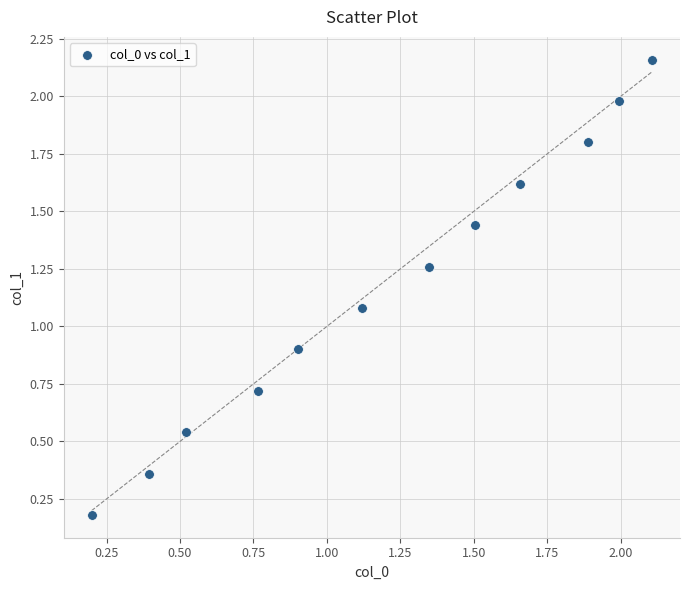

What is the range of X values (max minus min)?

1.9